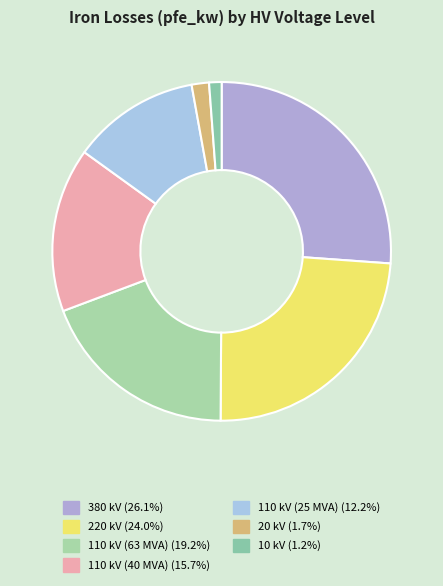

Does any single category account for the majority?

No